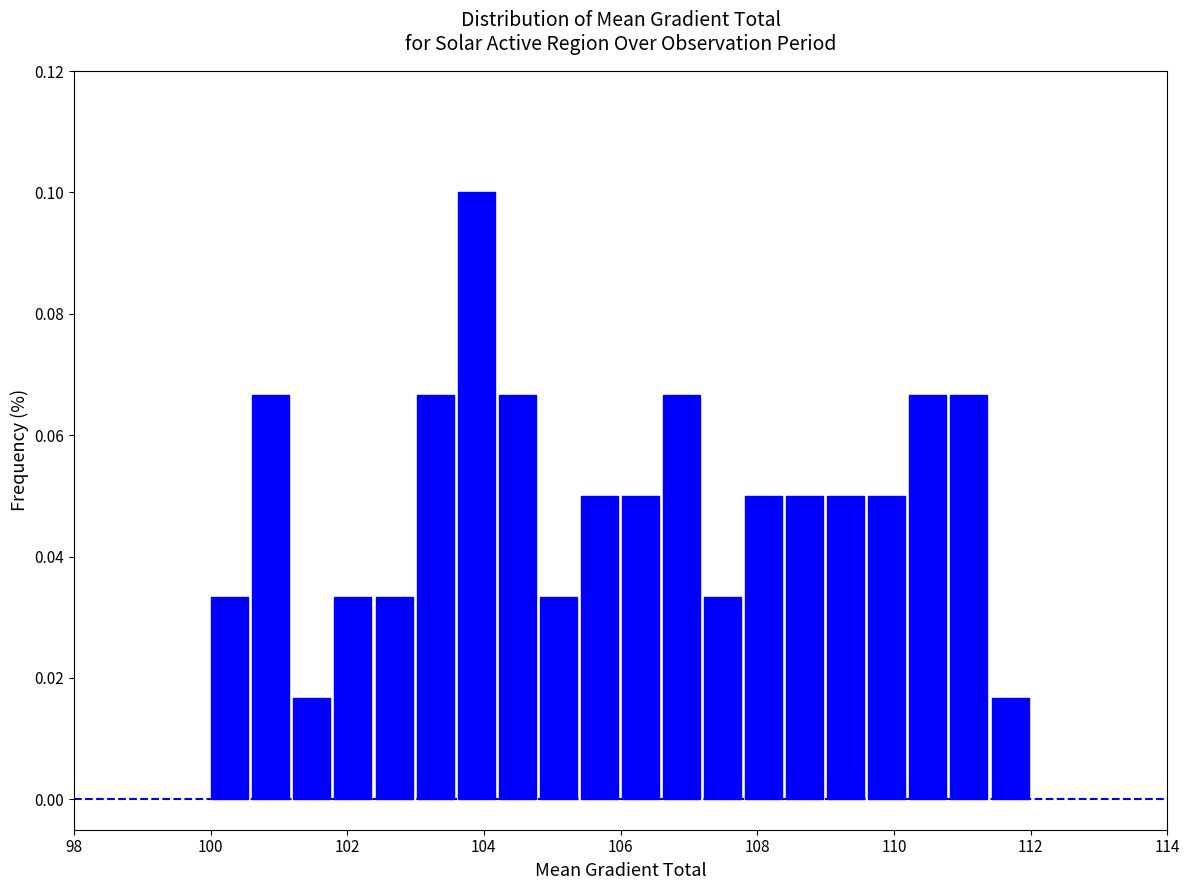

Around what value on the x-axis is the tallest bar? Give the approximate position of its centre, as read against the axis.

103.8